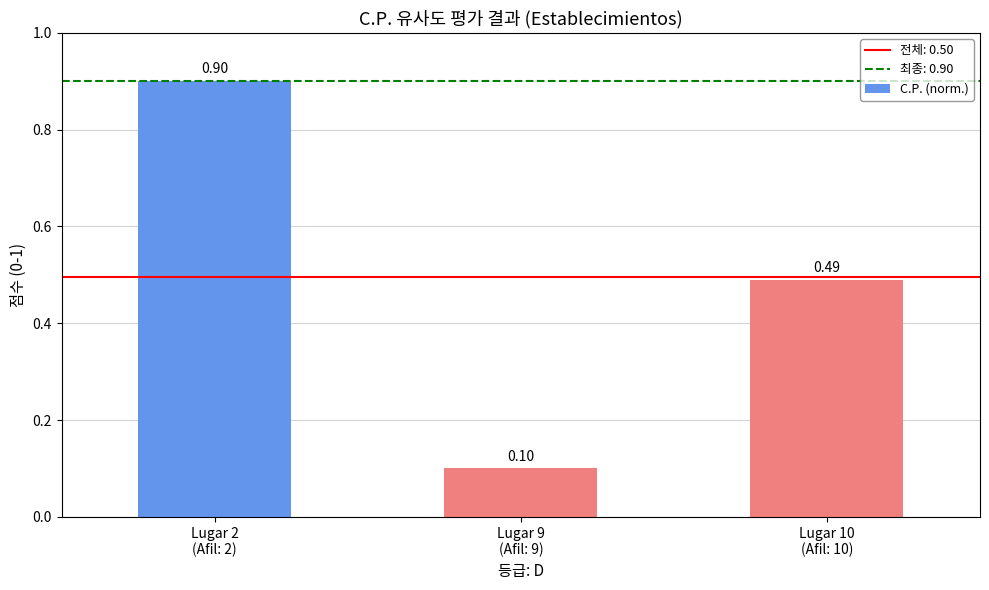

How many data points does each series have?

3